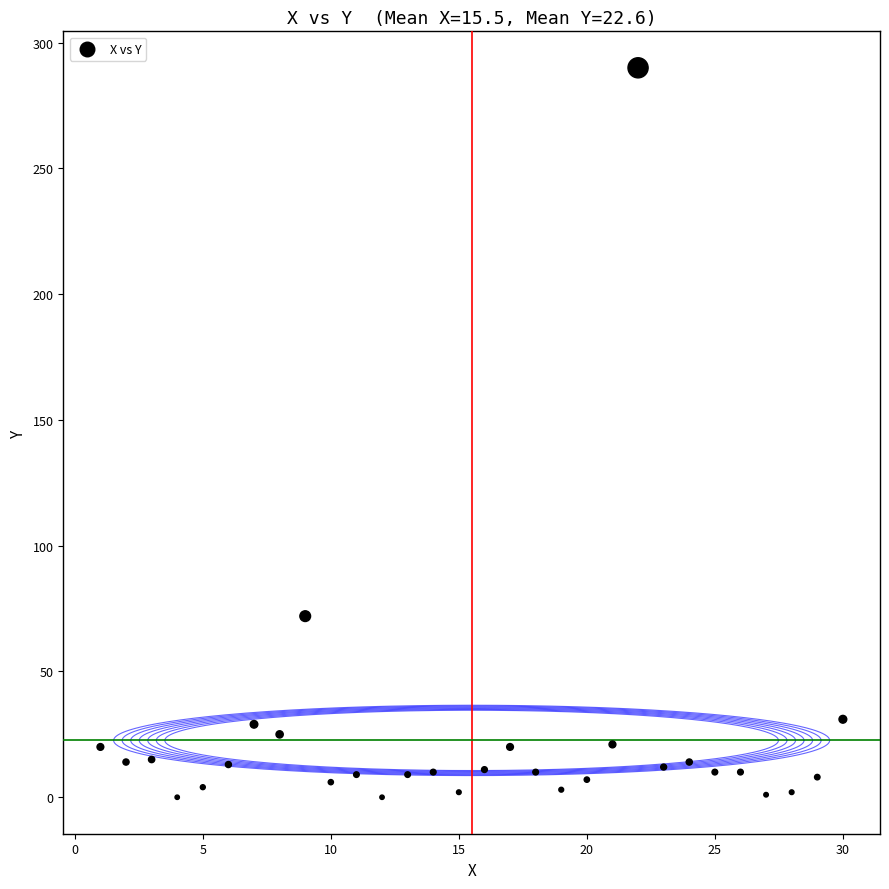

What Y value in the scatter plot is closest to 145?

72